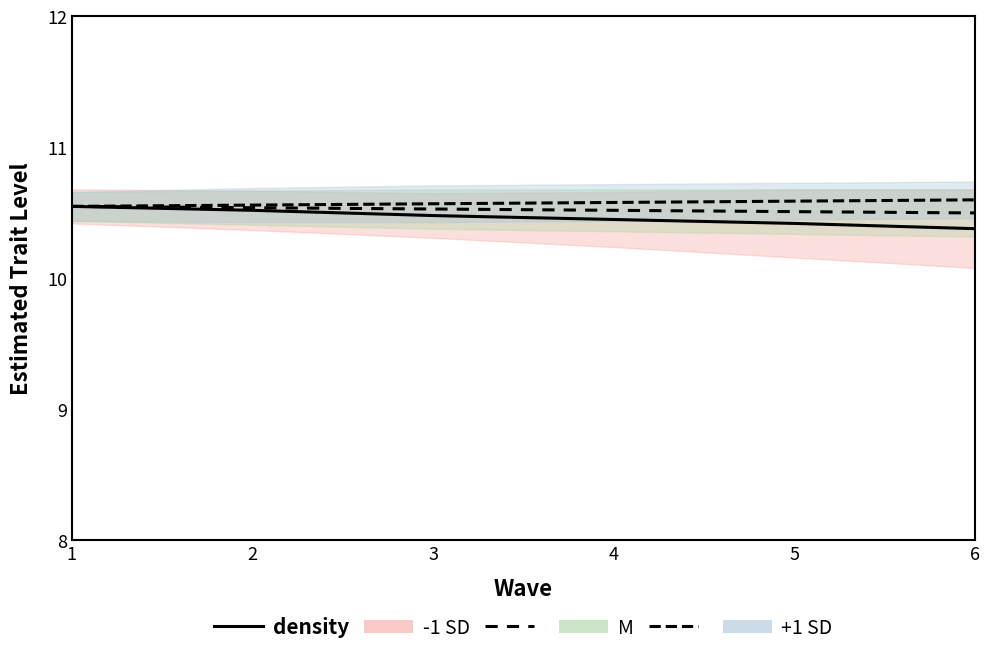

What are all the series names shown in the legend?

-1 SD, M, +1 SD